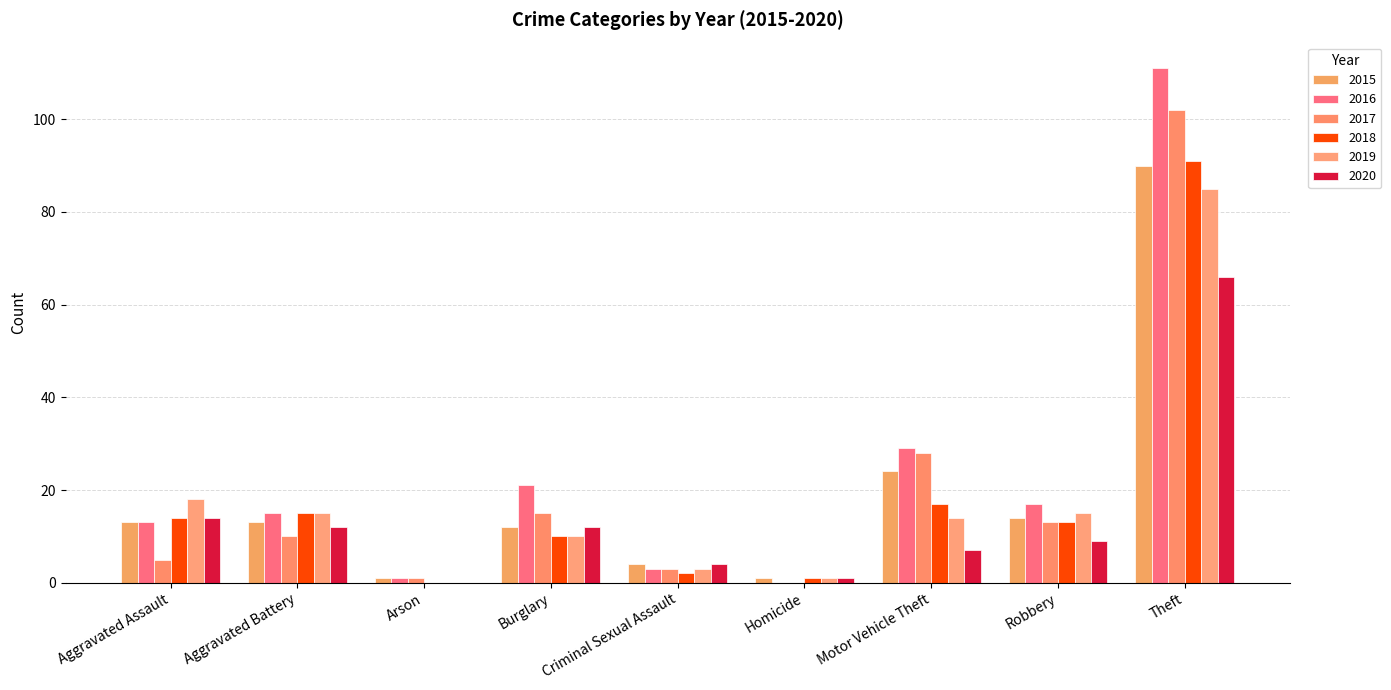

What value does the 2019 series have at Criminal Sexual Assault, to the nearest 5?

5